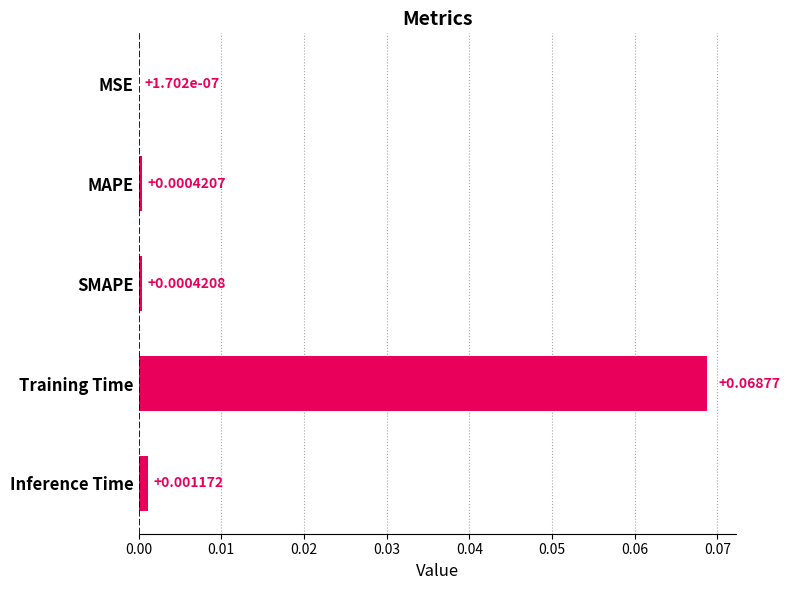

At which label is the value closest to 0?

MSE